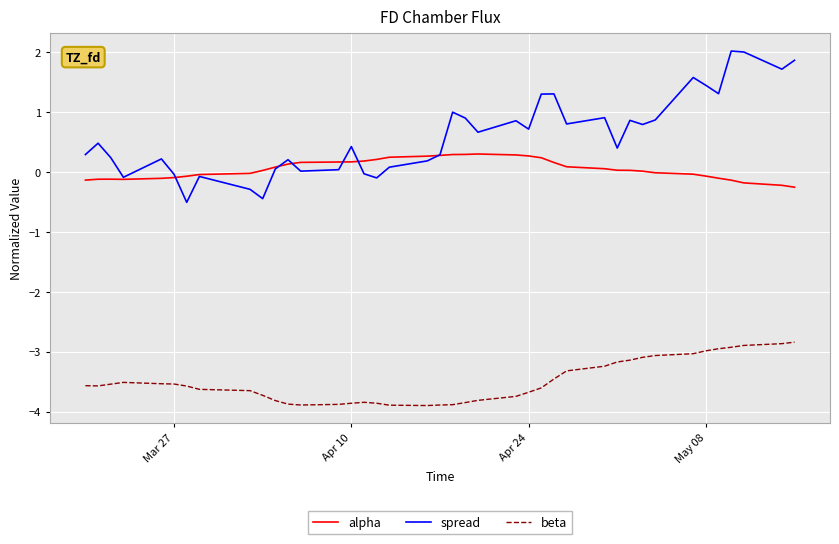

Rank the series by their maximum value, from highest to lowest.

spread, alpha, beta